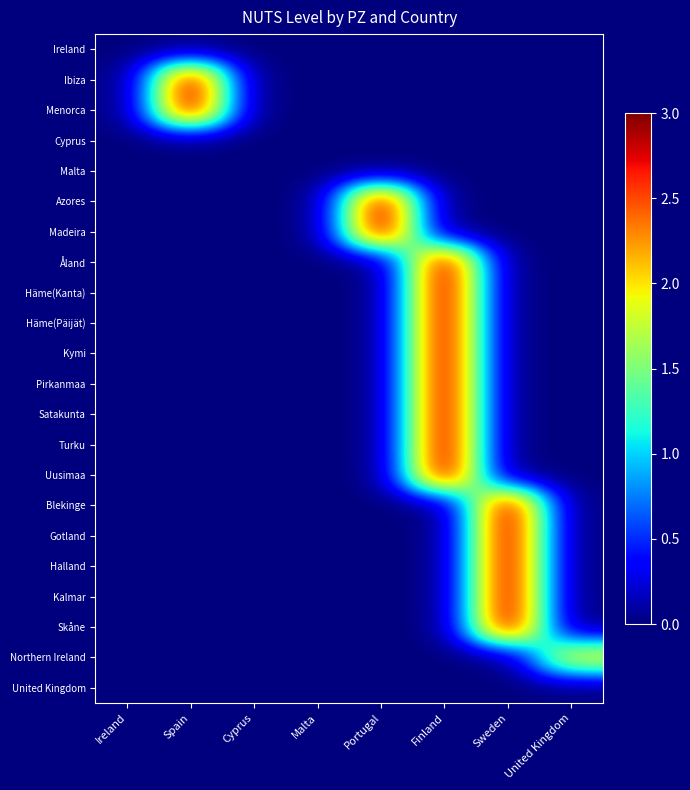

At how many categories does at least one series exceed 1?

5